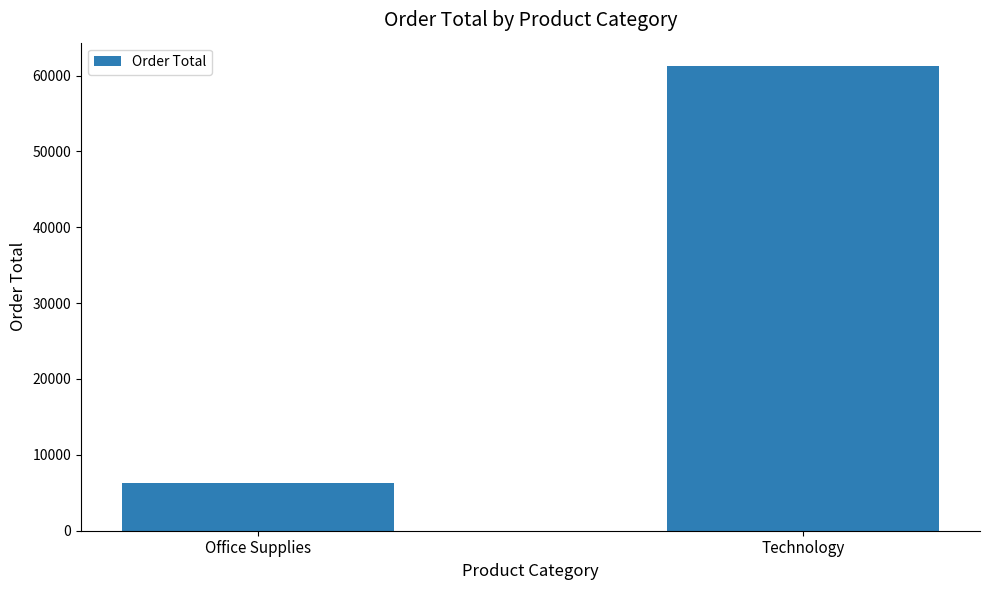

What is the maximum value shown in the chart?

61269.2